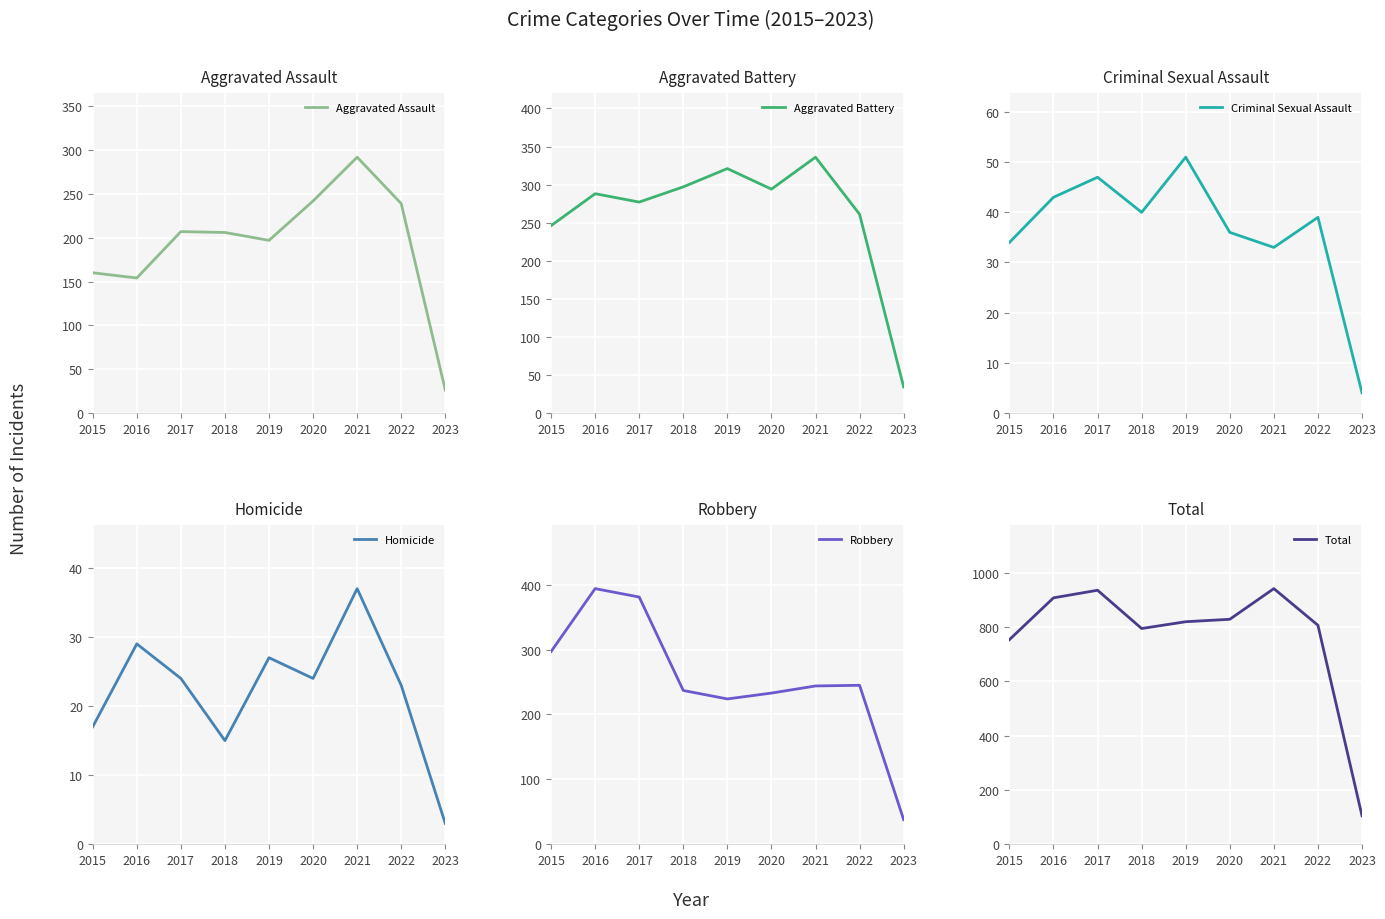

How many categories are shown in the chart?

9